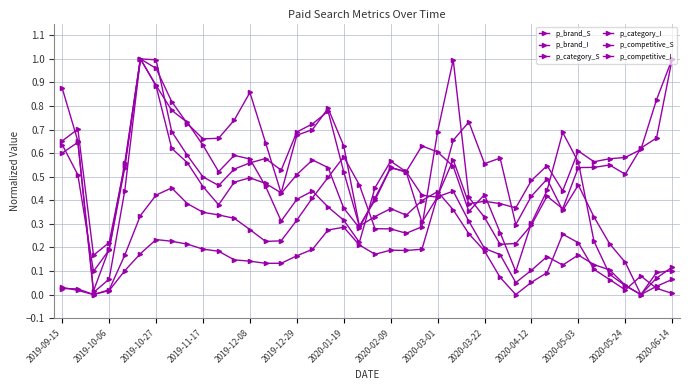

Where is p_category_S nearest to the value 0?

37